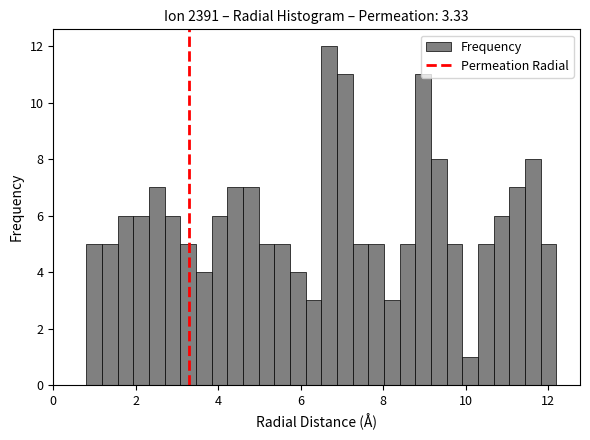

Read against the x-axis, roughly where is the centre of the tallest bar?

6.6